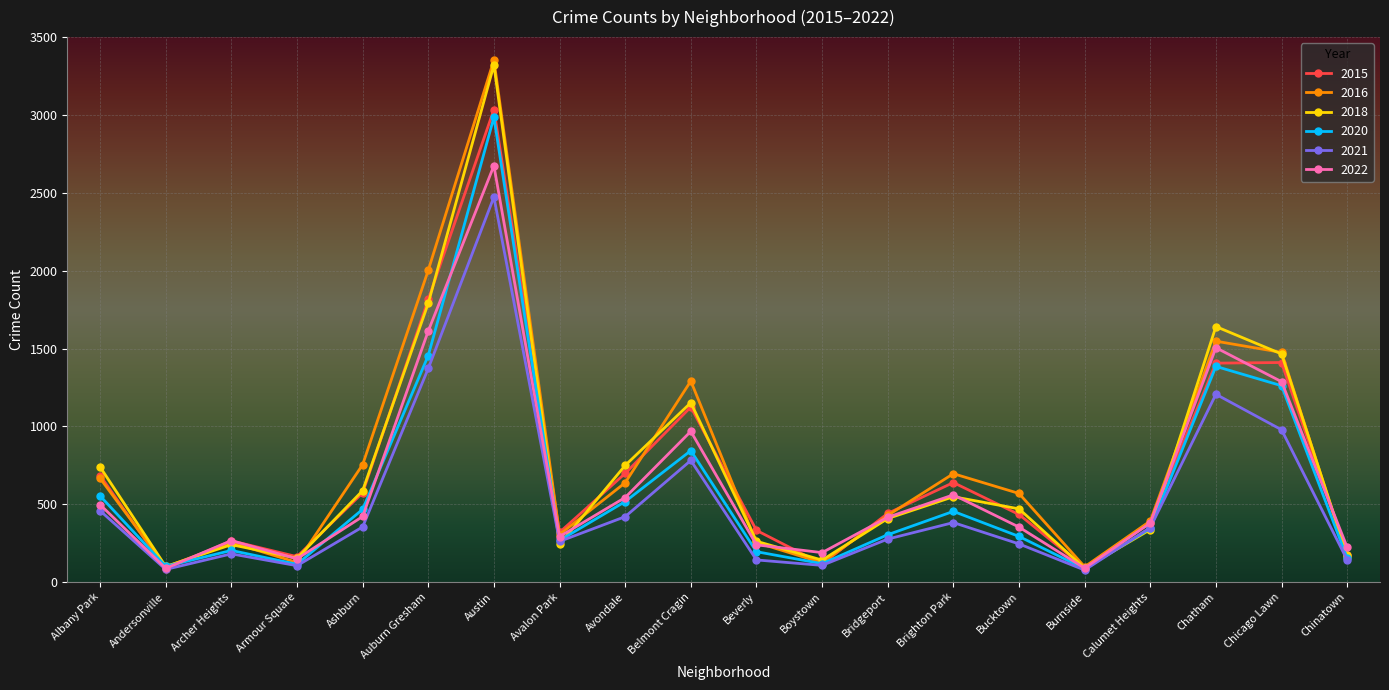

At which category does 2018 reach its first local peak?

Archer Heights